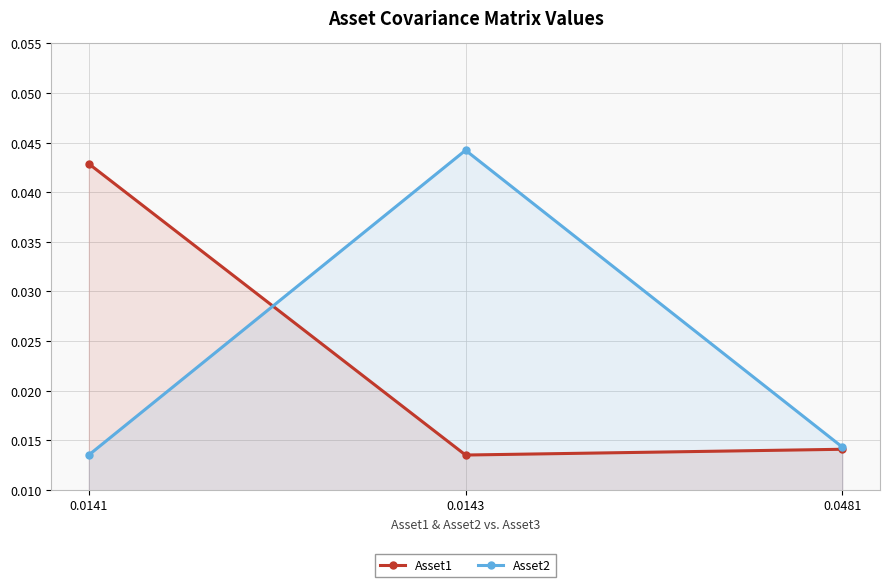

Which series changed the most between 0.0141 and 0.0481?

Asset1